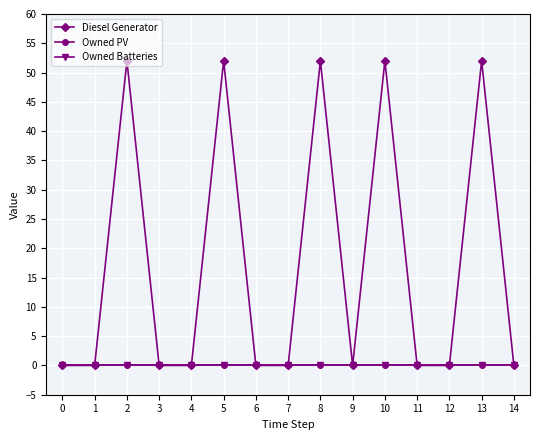

Which series has the largest total across all categories?

Diesel Generator